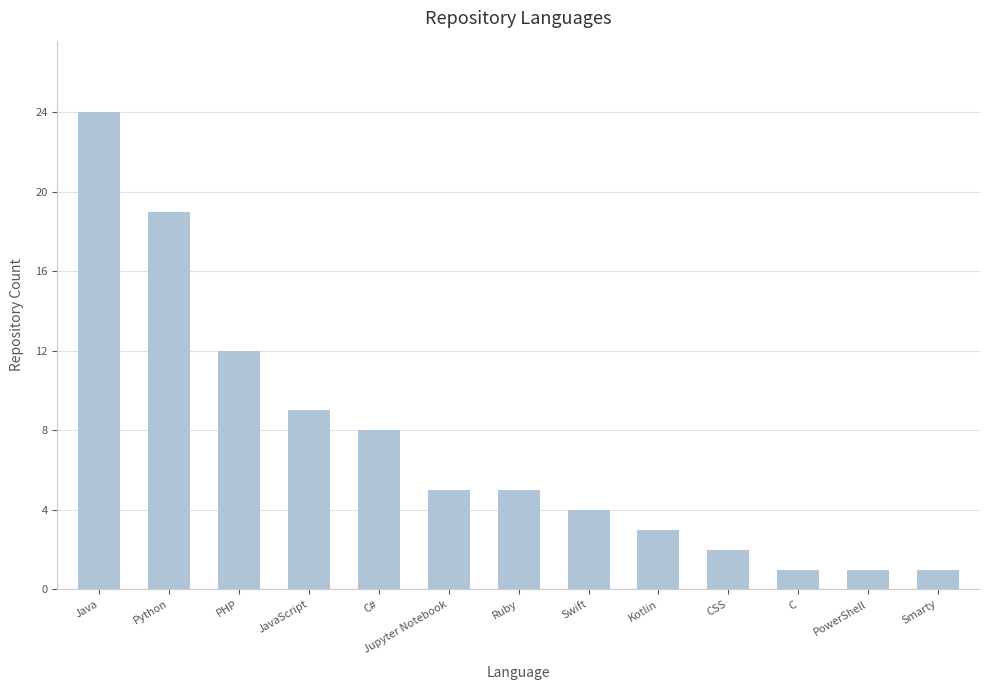

At which category does the chart reach its peak across all series?

Java